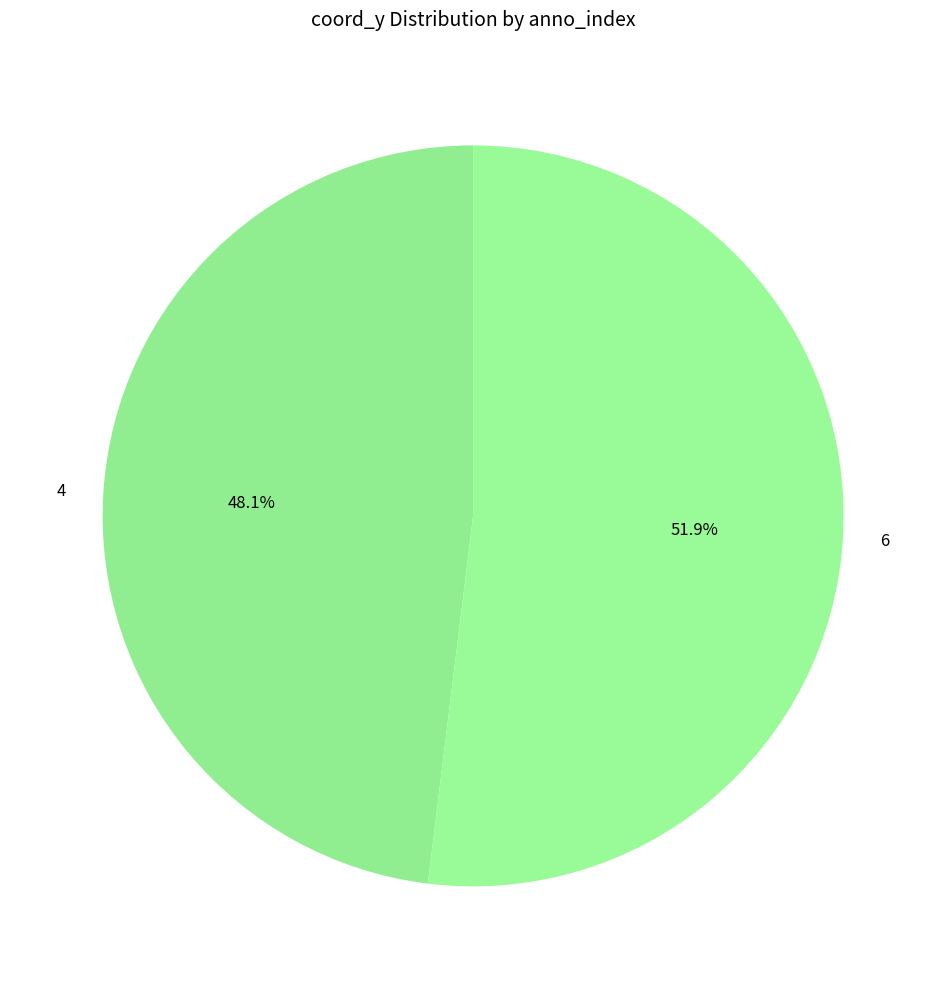

What is the total percentage of 6 and 4?

100.0%